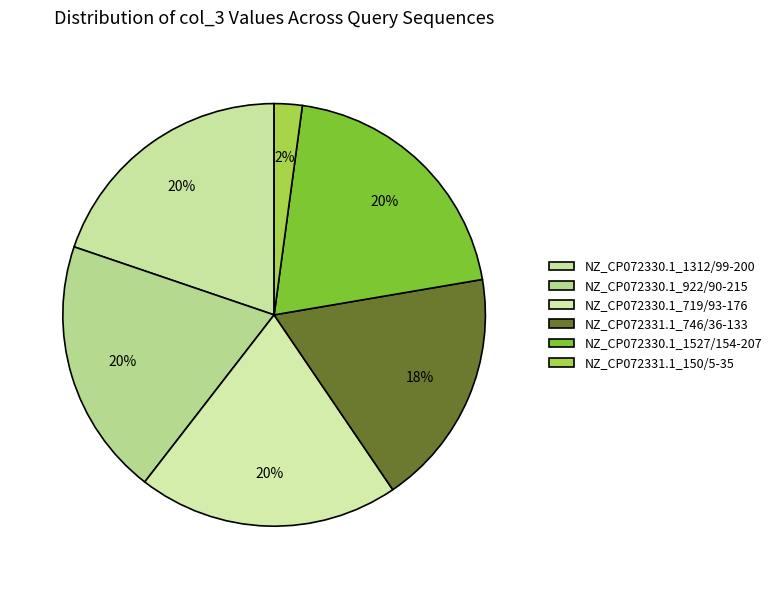

Count the number of slices in the pie.

6